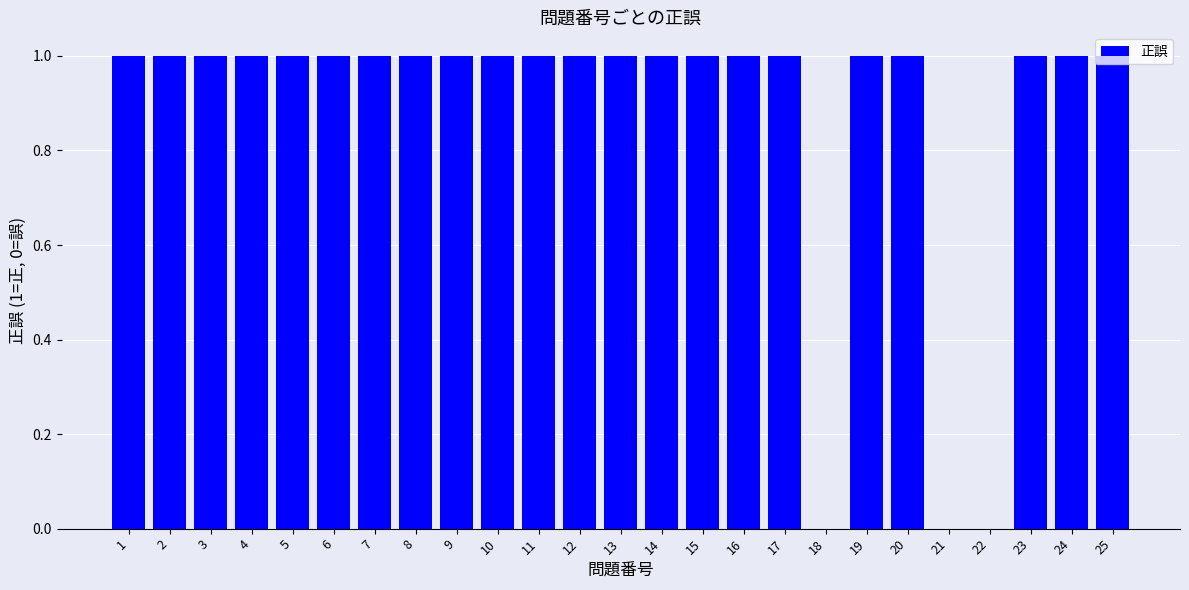

What is the sum of all values?

22